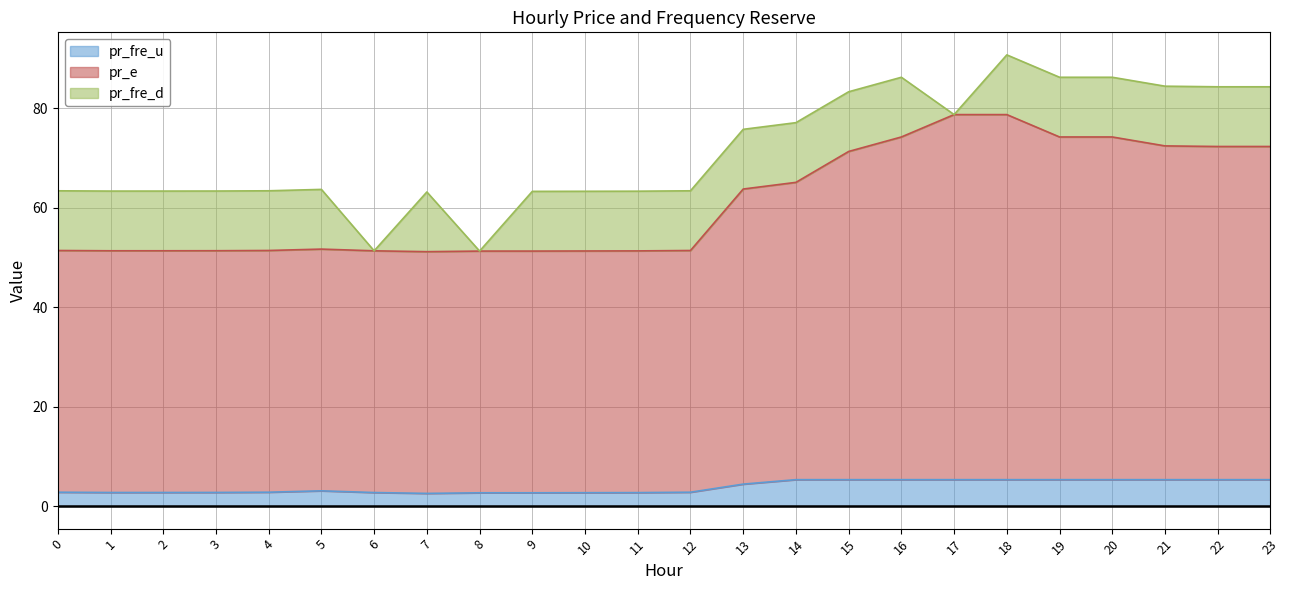

Which series has the largest total across all categories?

pr_e